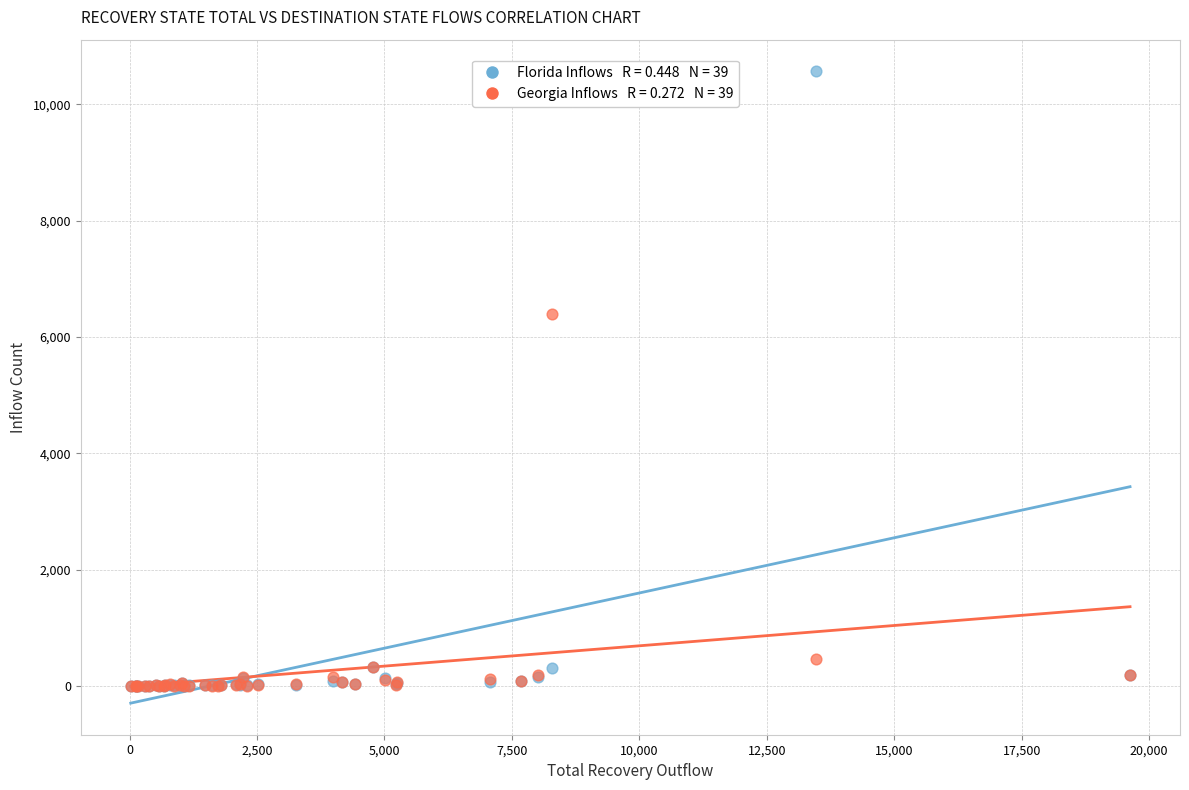

Across all series, what Y value is closest to 5283?

6399